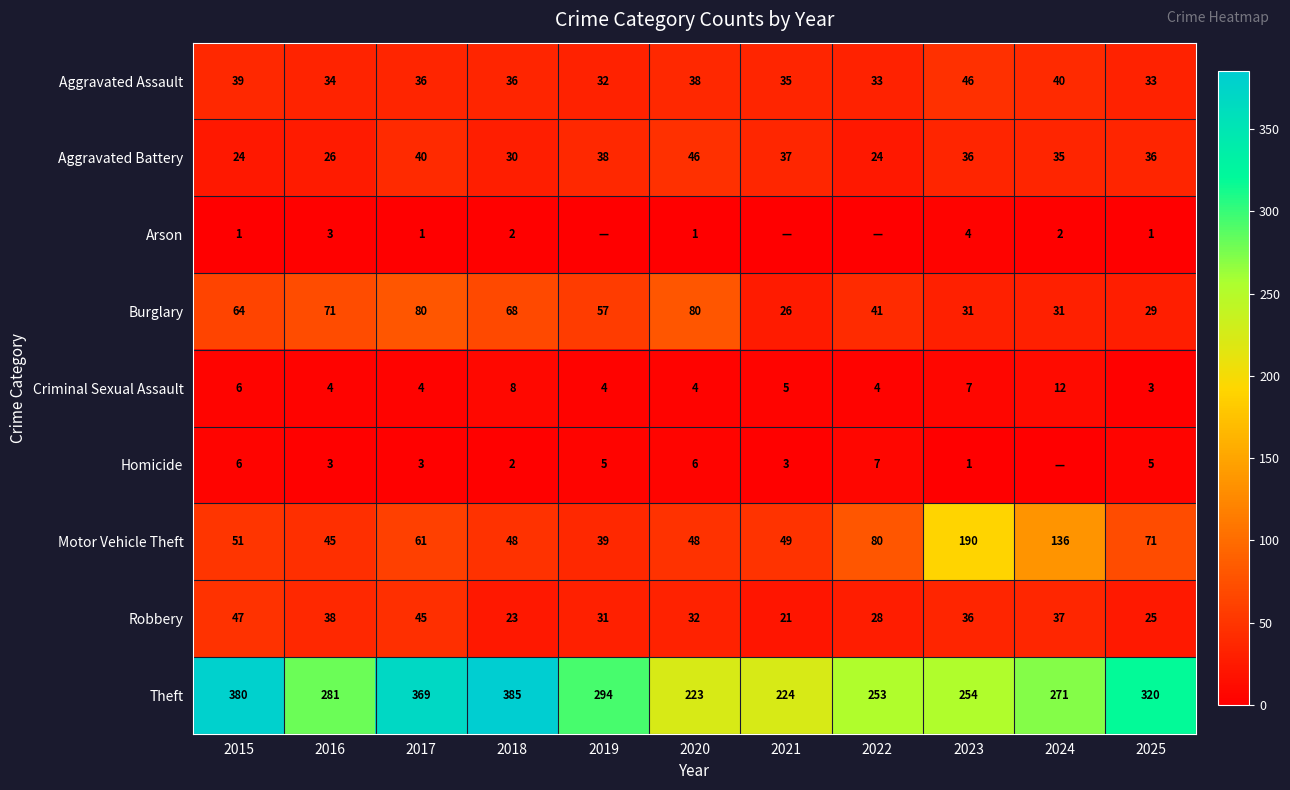

At how many categories does at least one series exceed 215?

11